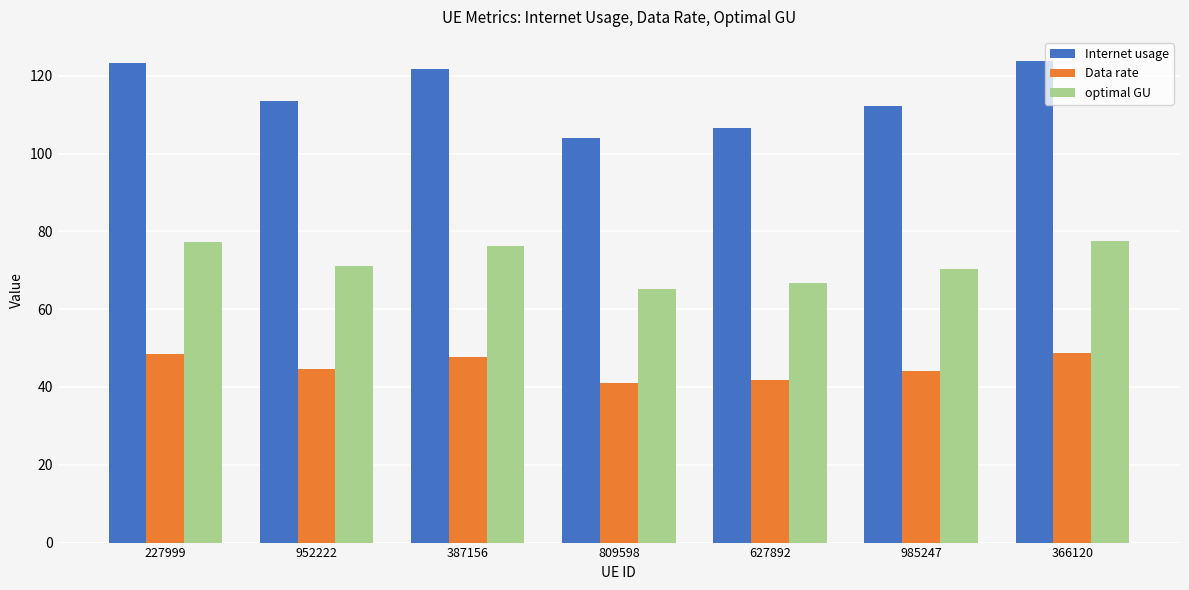

At how many categories does at least one series exceed 110?

5